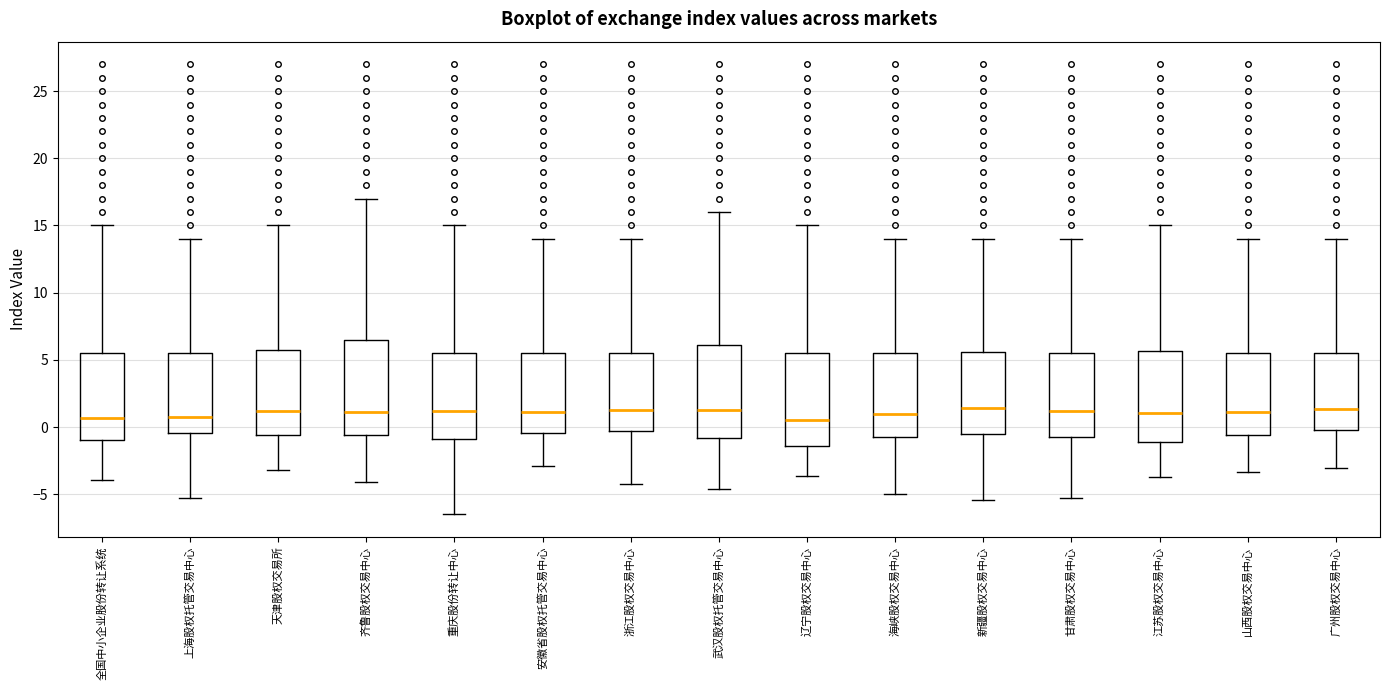

Reading left to right, transcribe this box plot: for each box, give where its median line is, the range the box spans, and where its two whiskers end, as read against the y-axis. The values are not printed on the chart, so give them approximately, as read against the axis.

全国中小企业股份转让系统: median 0.5, box -1.0 to 5.5, whiskers -4.0 to 15.0
上海股权托管交易中心: median 0.5, box -0.5 to 5.5, whiskers -5.0 to 14.0
天津股权交易所: median 1.0, box -0.5 to 5.5, whiskers -3.0 to 15.0
齐鲁股权交易中心: median 1.0, box -0.5 to 6.5, whiskers -4.0 to 17.0
重庆股份转让中心: median 1.0, box -1.0 to 5.5, whiskers -6.5 to 15.0
安徽省股权托管交易中心: median 1.0, box -0.5 to 5.5, whiskers -3.0 to 14.0
浙江股权交易中心: median 1.0, box -0.5 to 5.5, whiskers -4.0 to 14.0
武汉股权托管交易中心: median 1.5, box -1.0 to 6.0, whiskers -4.5 to 16.0
辽宁股权交易中心: median 0.5, box -1.5 to 5.5, whiskers -3.5 to 15.0
海峡股权交易中心: median 1.0, box -1.0 to 5.5, whiskers -5.0 to 14.0
新疆股权交易中心: median 1.5, box -0.5 to 5.5, whiskers -5.5 to 14.0
甘肃股权交易中心: median 1.0, box -0.5 to 5.5, whiskers -5.5 to 14.0
江苏股权交易中心: median 1.0, box -1.0 to 5.5, whiskers -3.5 to 15.0
山西股权交易中心: median 1.0, box -0.5 to 5.5, whiskers -3.5 to 14.0
广州股权交易中心: median 1.5, box 0.0 to 5.5, whiskers -3.0 to 14.0